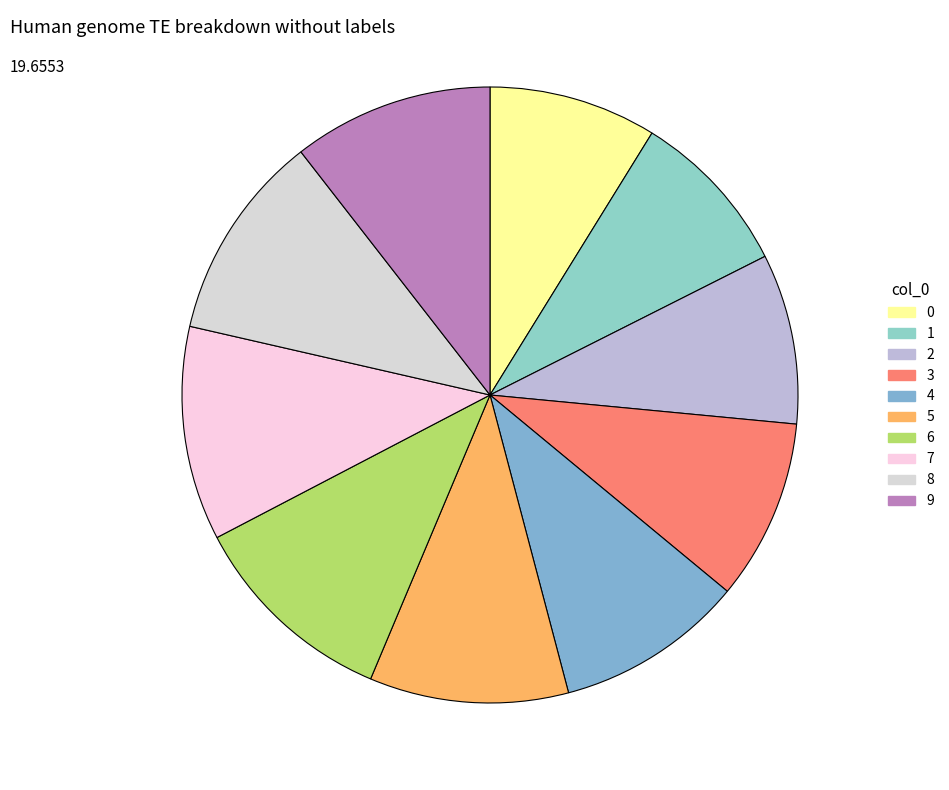

How many slices are in this pie chart?

10